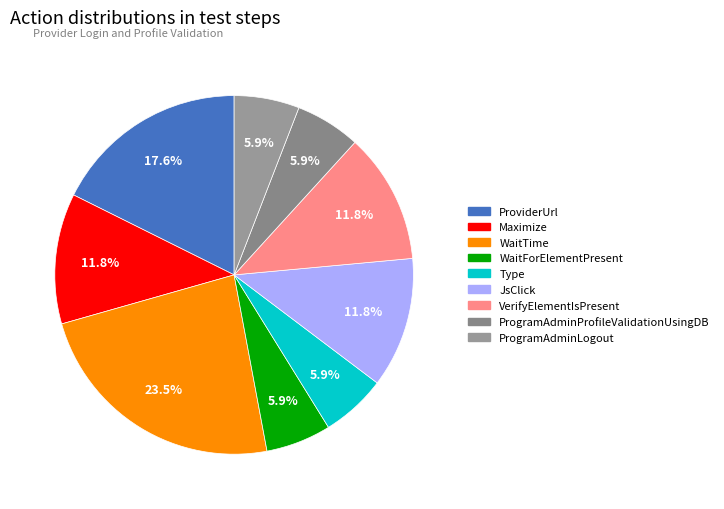

The WaitForElementPresent slice represents 6% of the pie. True or false?

True